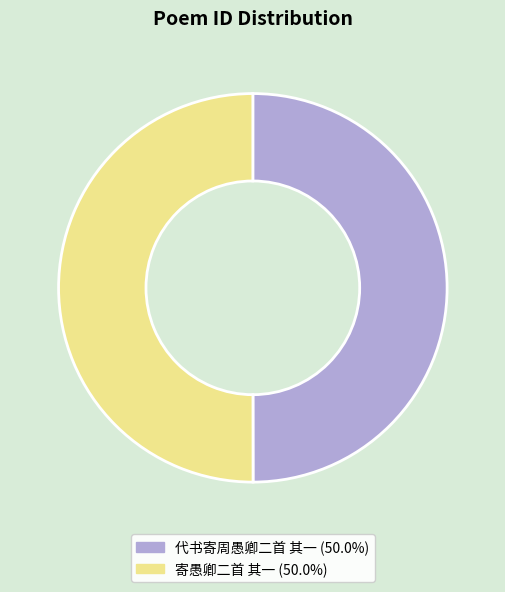

Is the sum of 寄愚卿二首 其一 and 代书寄周愚卿二首 其一 greater than half?

Yes